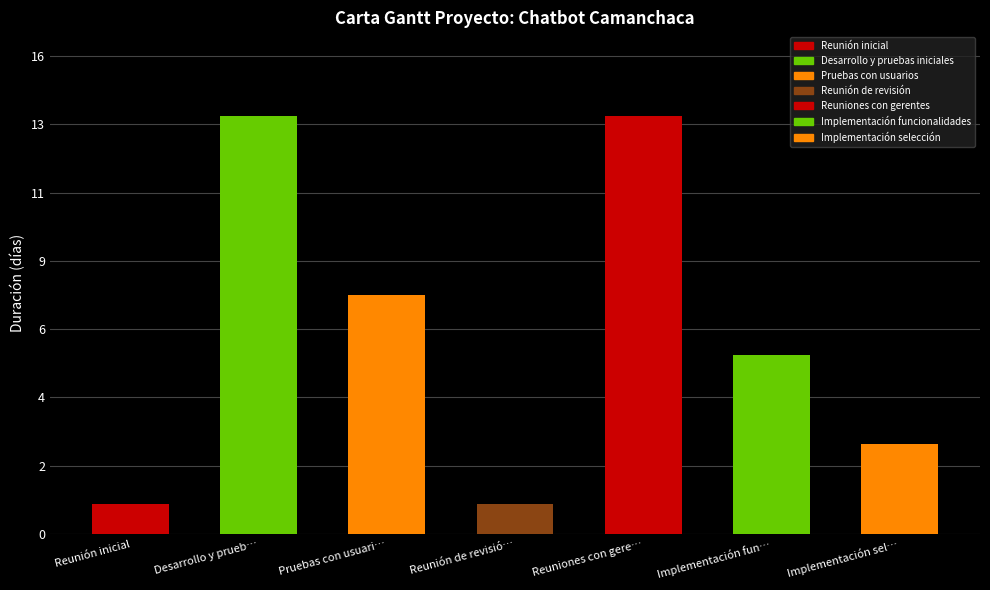

Reading left to right, list all the values displayed in this chart.

1	14	8	1	14	6	3